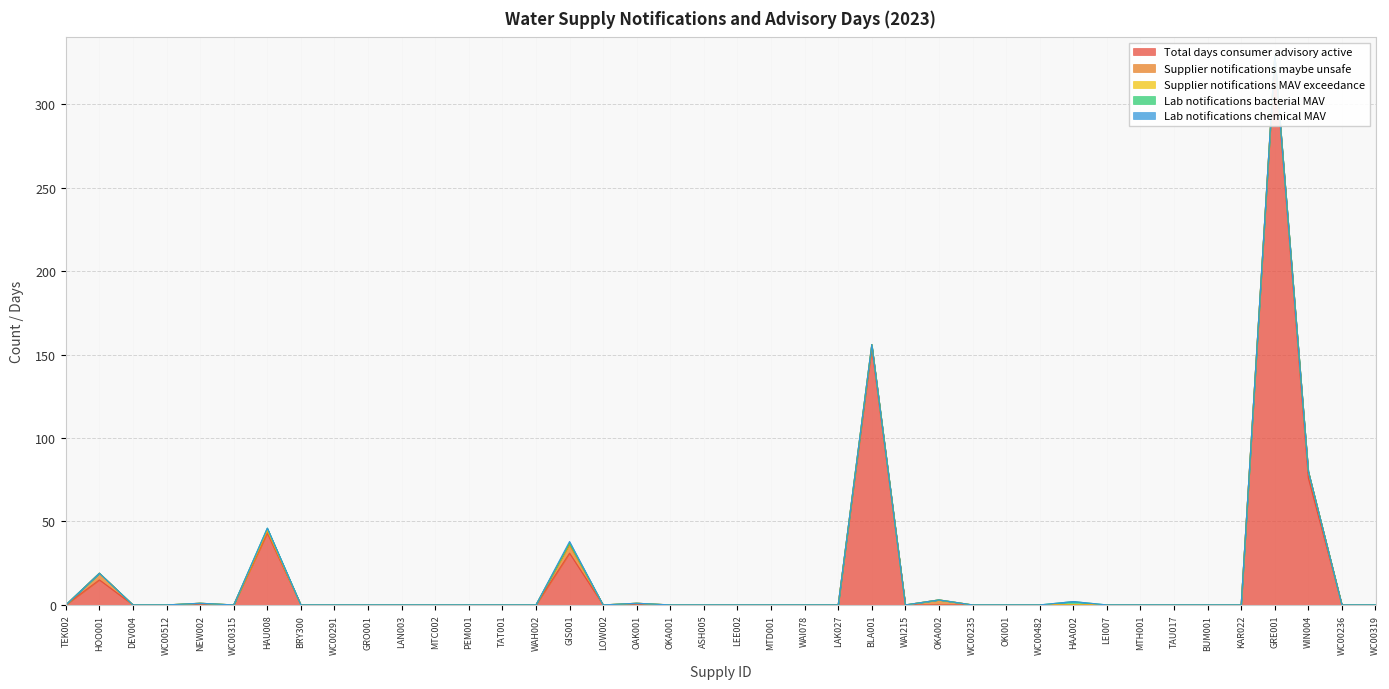

True or false: Supplier notifications MAV exceedance and Supplier notifications maybe unsafe intersect in this chart.

False